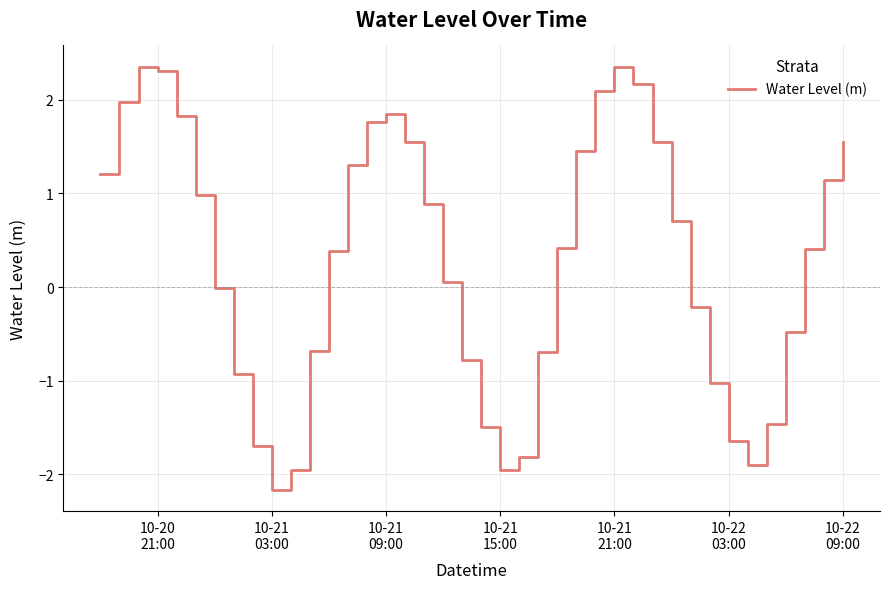

What is the smallest value displayed?

-2.2